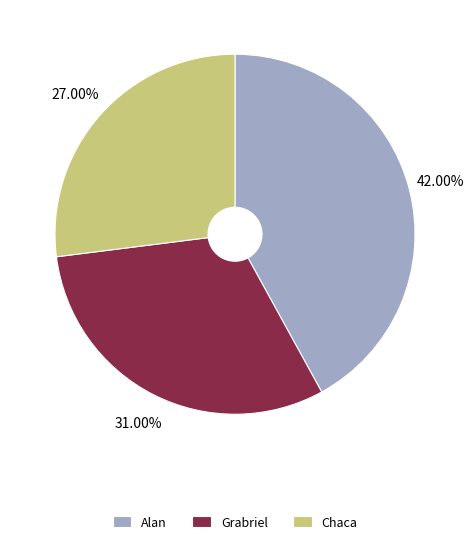

Between Alan and Chaca, which is larger?

Alan